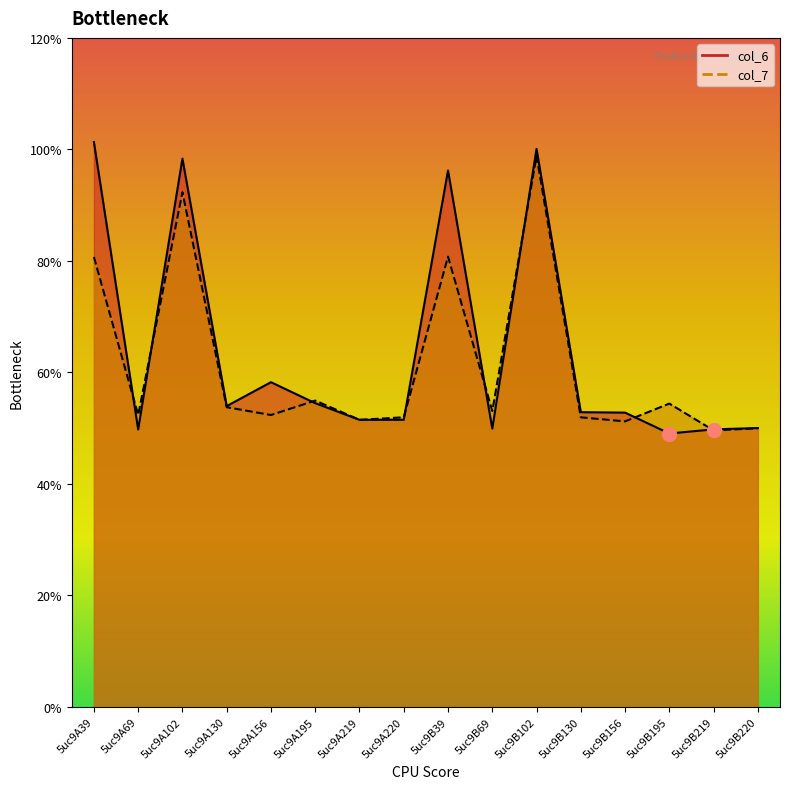

Is the value of col_6 at 5uc9B195 greater than the value of col_7 at 5uc9A130?

No